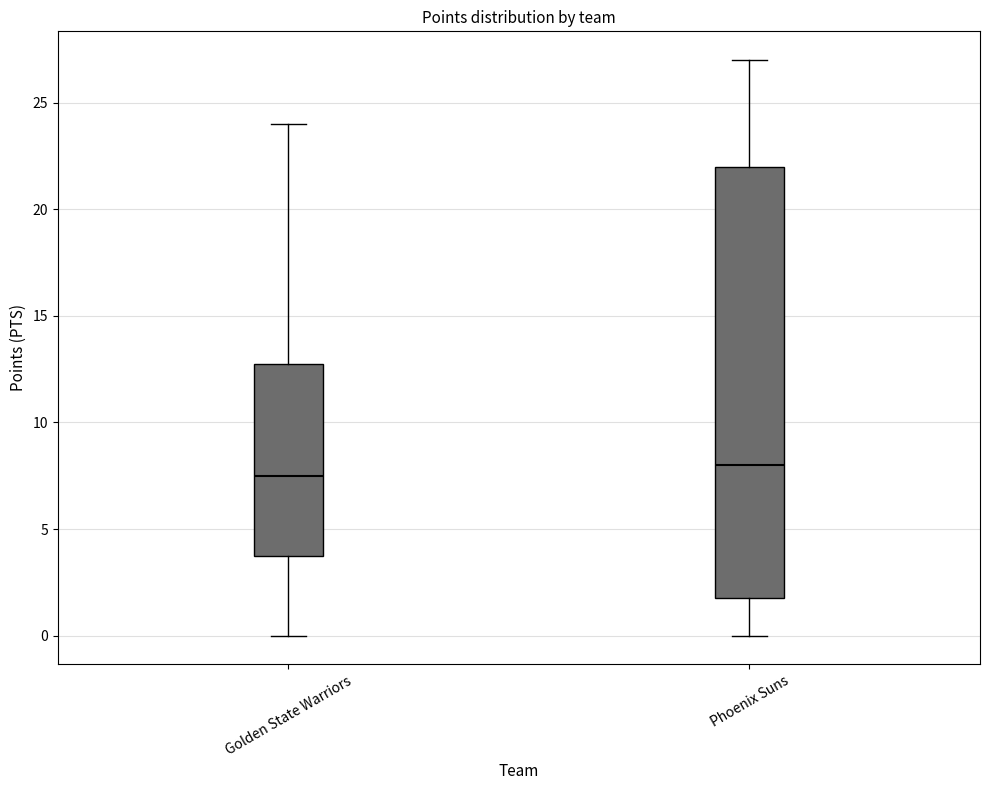

Reading left to right, read every box against the y-axis: the position of its median line, the range the box covers, and the ends of its whiskers. The values are not printed on the chart, so give them approximately, as read against the axis.

Golden State Warriors: median 7.5, box 4.0 to 13.0, whiskers 0.0 to 24.0
Phoenix Suns: median 8.0, box 2.0 to 22.0, whiskers 0.0 to 27.0